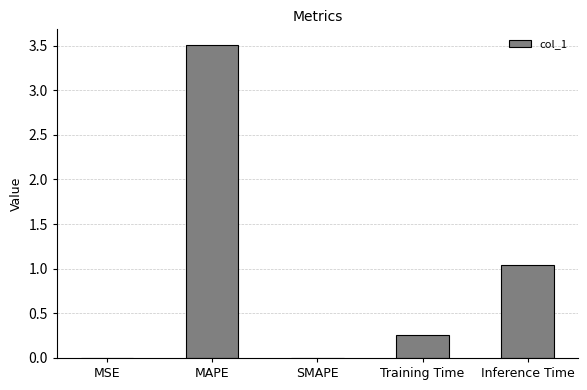

At which label is the value closest to 1?

Inference Time